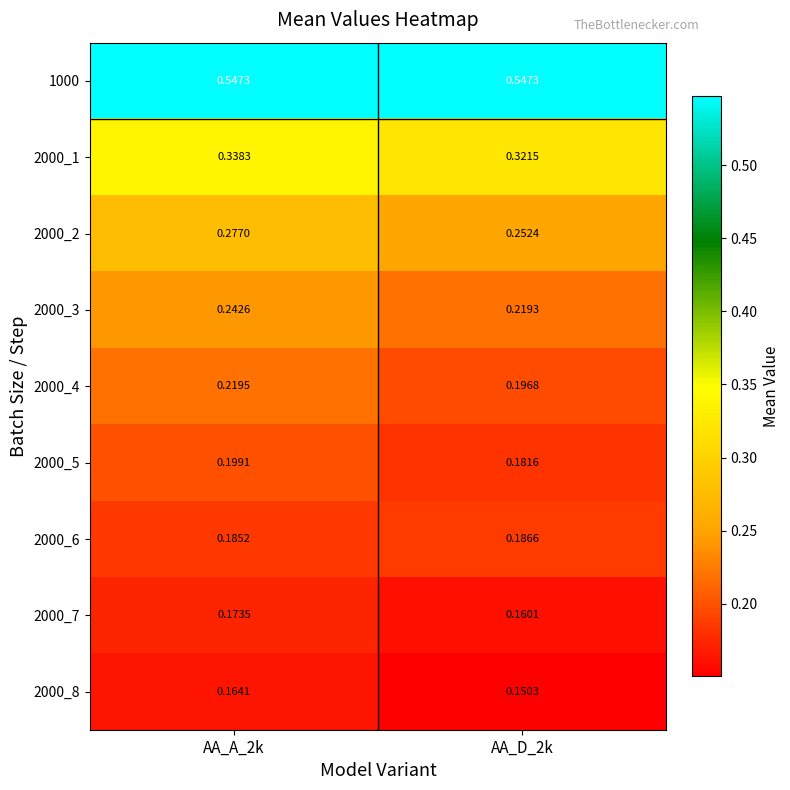

Is the value of 2000_2 at AA_A_2k greater than the value of 2000_5 at AA_D_2k?

Yes